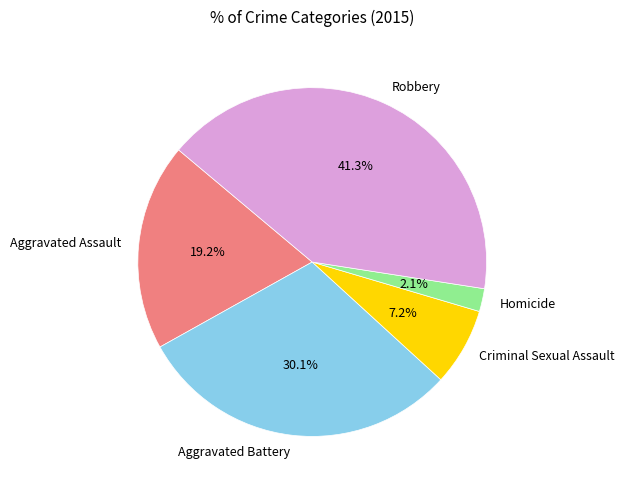

To the nearest percent, what portion does Criminal Sexual Assault represent?

7%